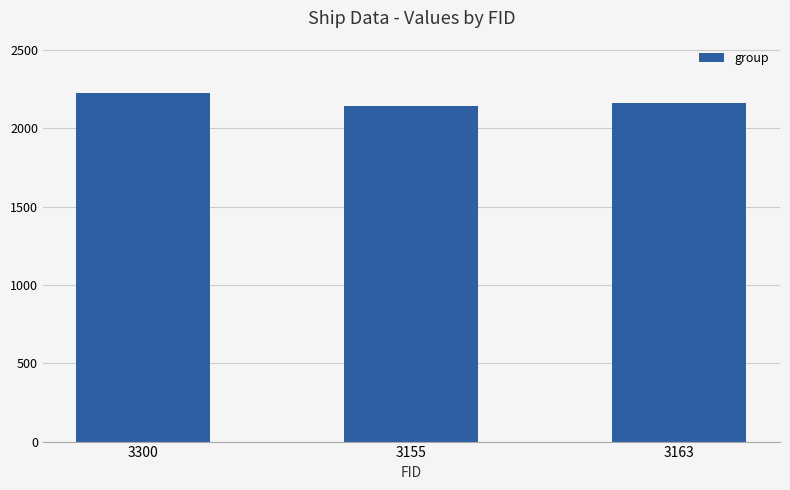

What is the ratio of the value at 3163 to the value at 3155?

1.0